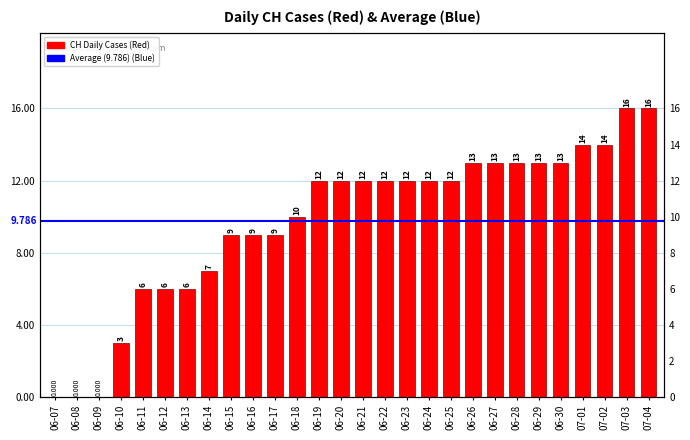

The chart shows a value of 9 at 06-17. True or false?

True